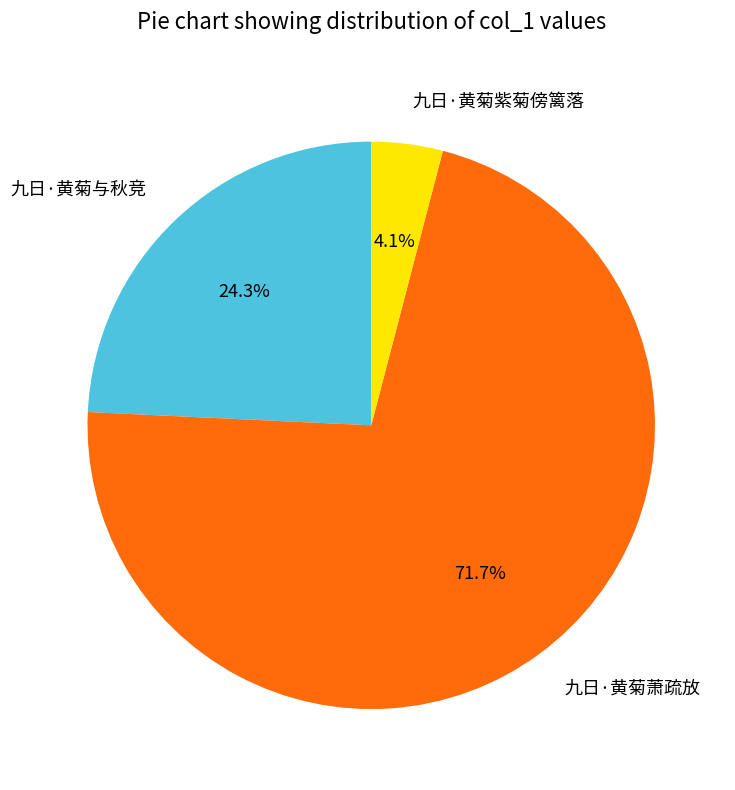

The 九日·黄菊紫菊傍篱落 slice represents 4% of the pie. True or false?

True